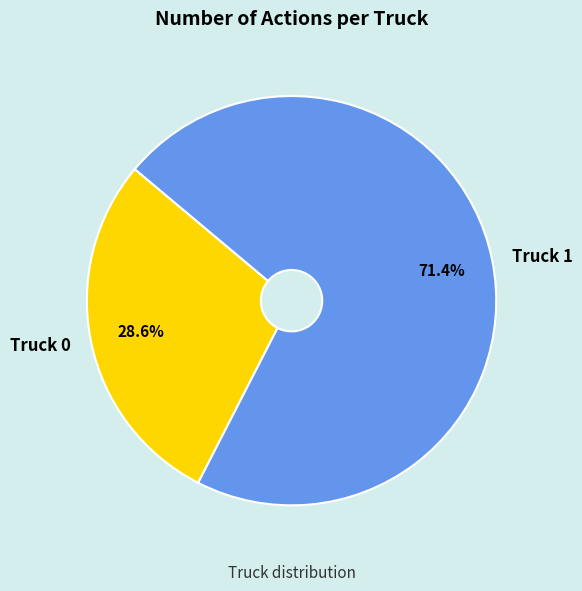

The Truck 0 slice represents 29% of the pie. True or false?

True